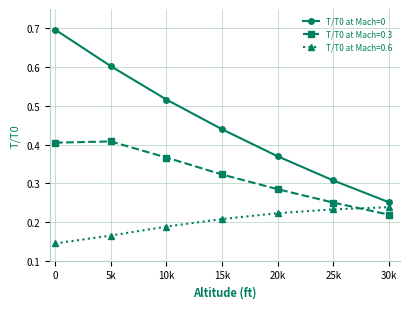

At which category does T/T0 at Mach=0.3 reach its first local peak?

5k